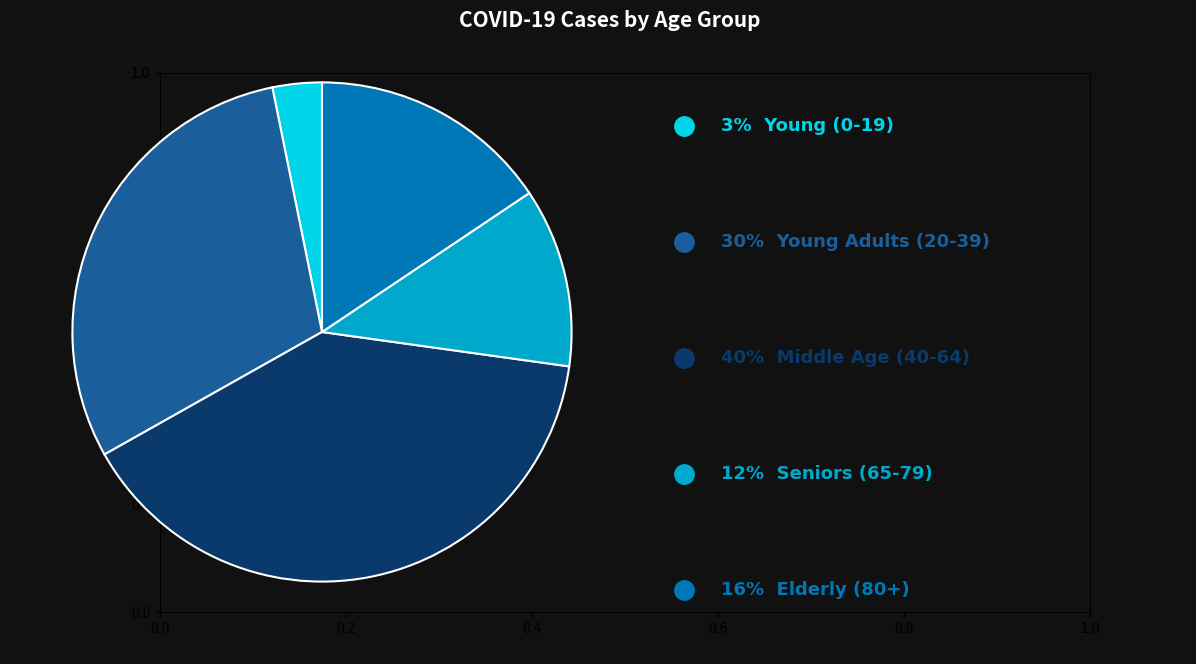

Is there a majority slice in this chart?

No